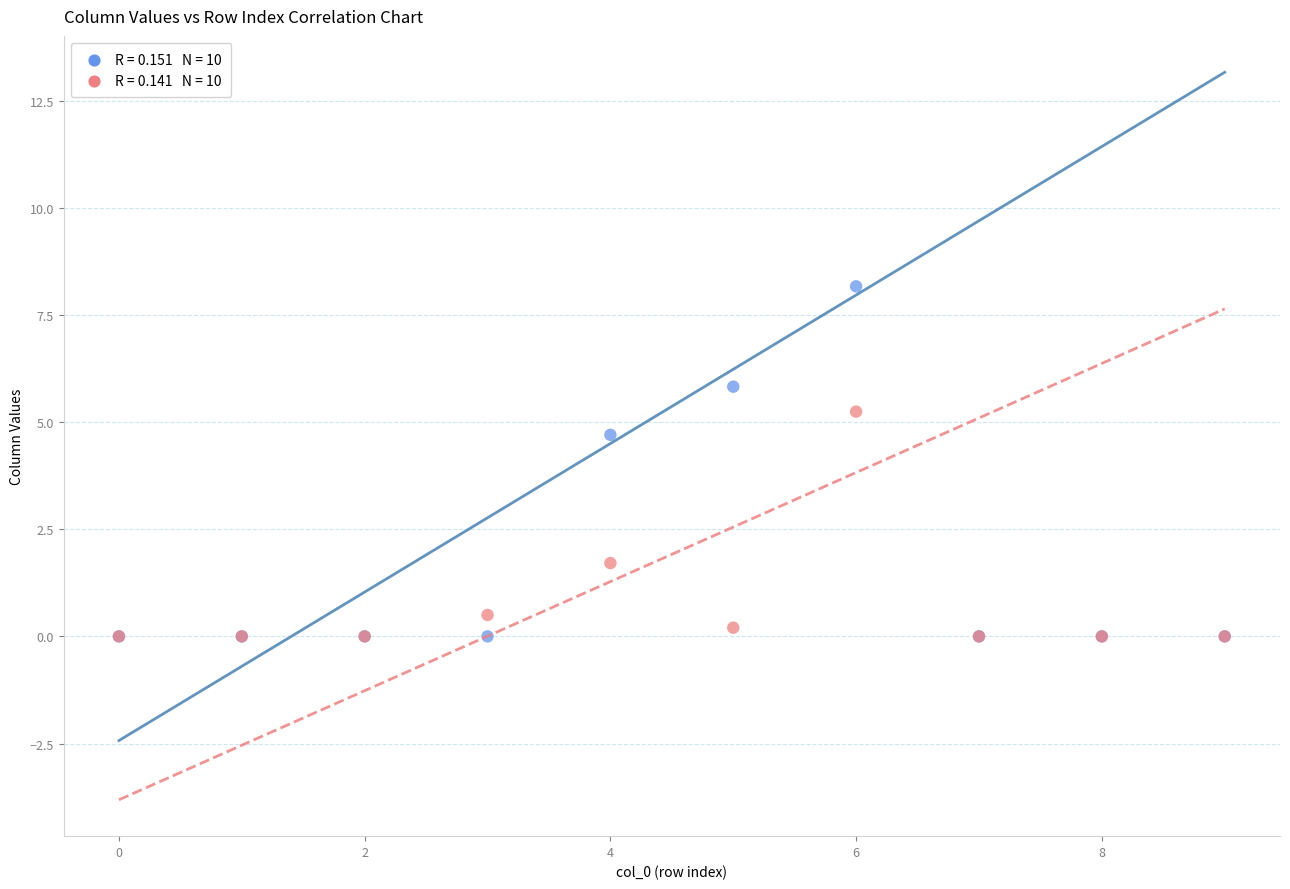

Across all series, what Y value is closest to 4?

4.7